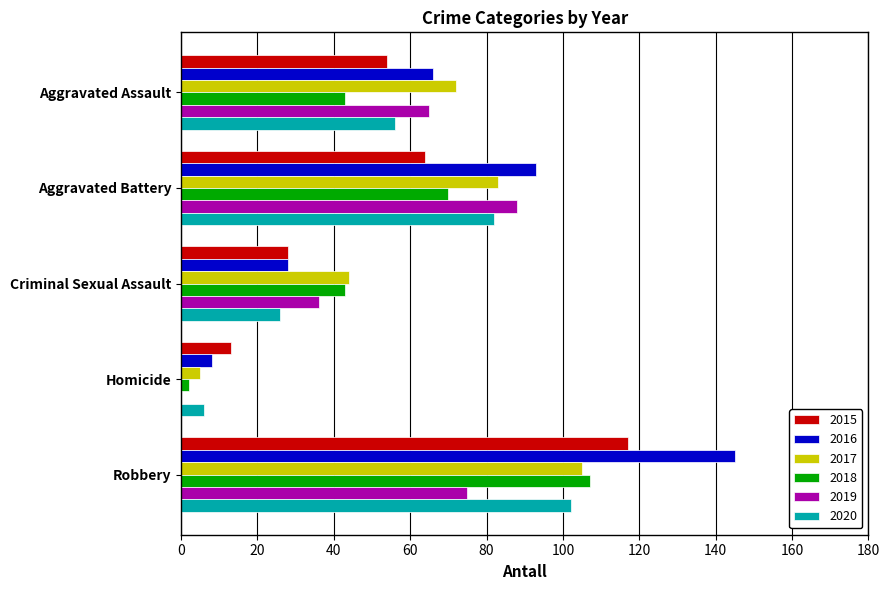

What is the approximate value of 2015 at Aggravated Battery, to the nearest 50?

50